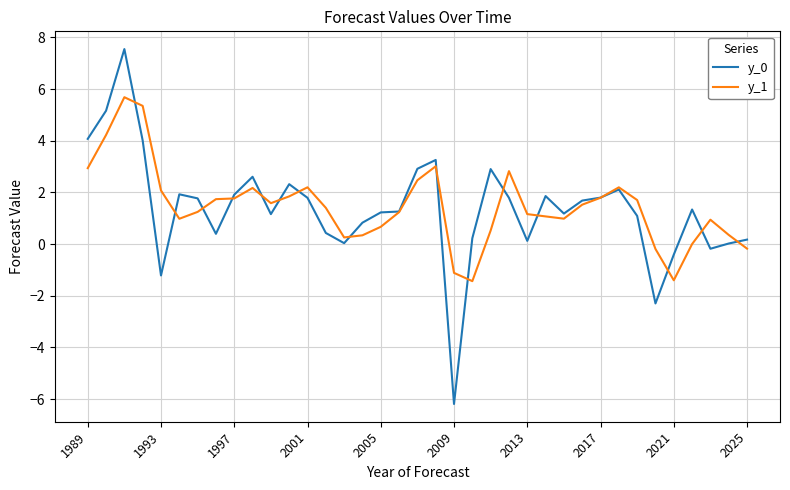

What is the lowest value of the y_1 series?

-1.4